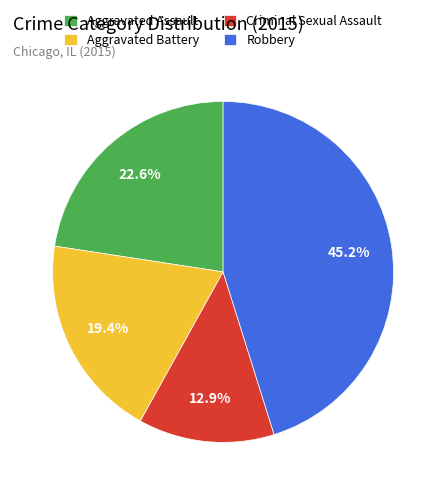

Does Aggravated Battery account for over 50% of the chart?

No